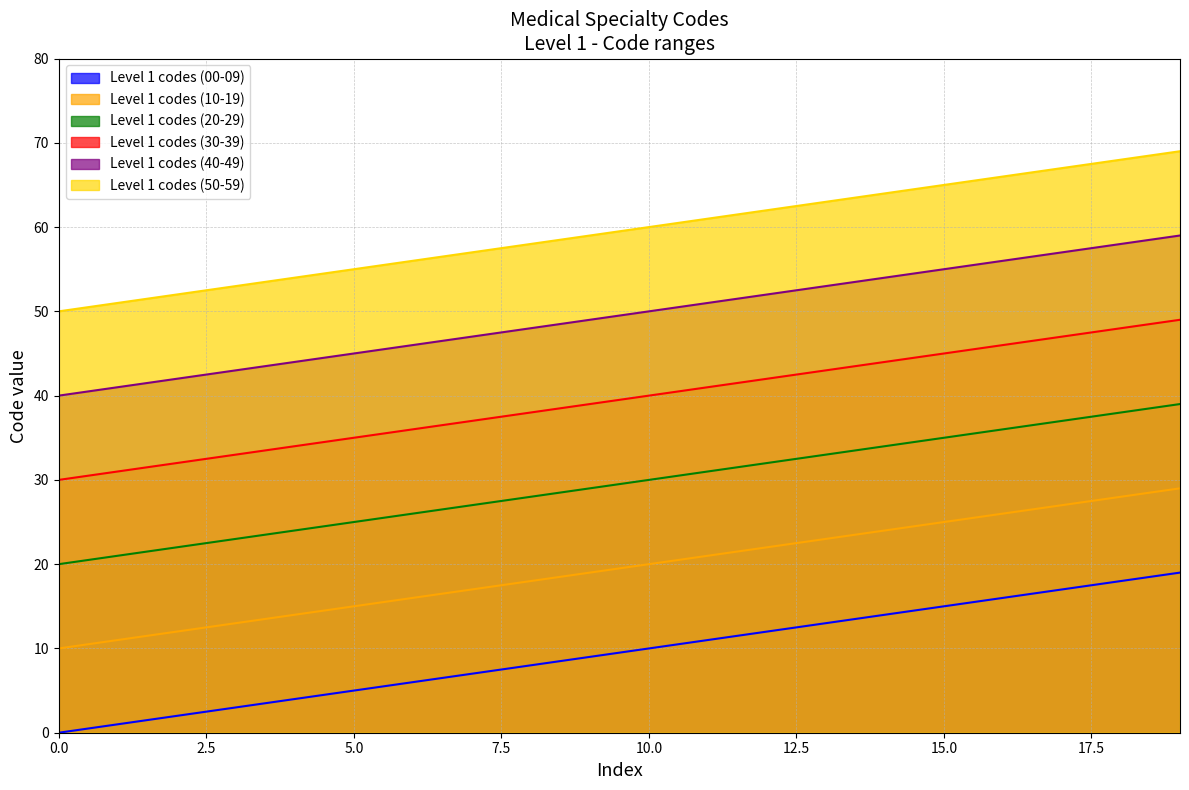

Reading left to right, what are all the values shown in this chart?

Level 1 codes (00-09): 0=0	1=1	2=2	3=3	4=4	5=5	6=6	7=7	8=8	9=9	10=10	11=11	12=12	13=13	14=14	15=15	16=16	17=17	18=18	19=19
Level 1 codes (10-19): 0=10	1=11	2=12	3=13	4=14	5=15	6=16	7=17	8=18	9=19	10=20	11=21	12=22	13=23	14=24	15=25	16=26	17=27	18=28	19=29
Level 1 codes (20-29): 0=20	1=21	2=22	3=23	4=24	5=25	6=26	7=27	8=28	9=29	10=30	11=31	12=32	13=33	14=34	15=35	16=36	17=37	18=38	19=39
Level 1 codes (30-39): 0=30	1=31	2=32	3=33	4=34	5=35	6=36	7=37	8=38	9=39	10=40	11=41	12=42	13=43	14=44	15=45	16=46	17=47	18=48	19=49
Level 1 codes (40-49): 0=40	1=41	2=42	3=43	4=44	5=45	6=46	7=47	8=48	9=49	10=50	11=51	12=52	13=53	14=54	15=55	16=56	17=57	18=58	19=59
Level 1 codes (50-59): 0=50	1=51	2=52	3=53	4=54	5=55	6=56	7=57	8=58	9=59	10=60	11=61	12=62	13=63	14=64	15=65	16=66	17=67	18=68	19=69